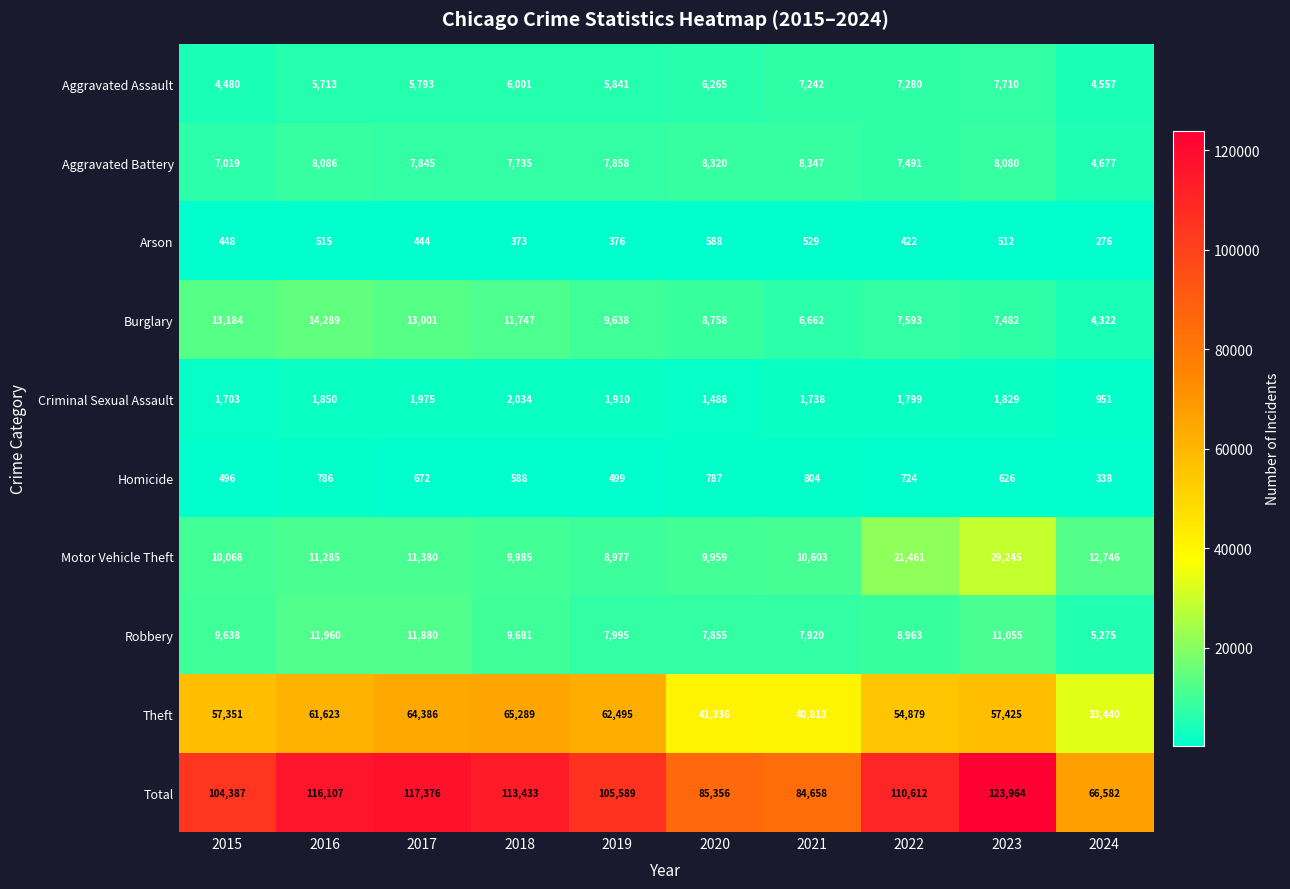

What is the greatest value displayed?

123964